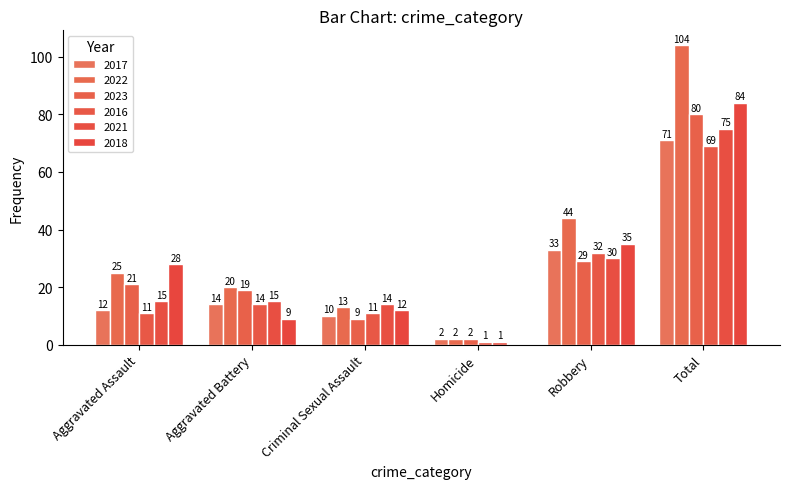

How many categories are shown in the chart?

6